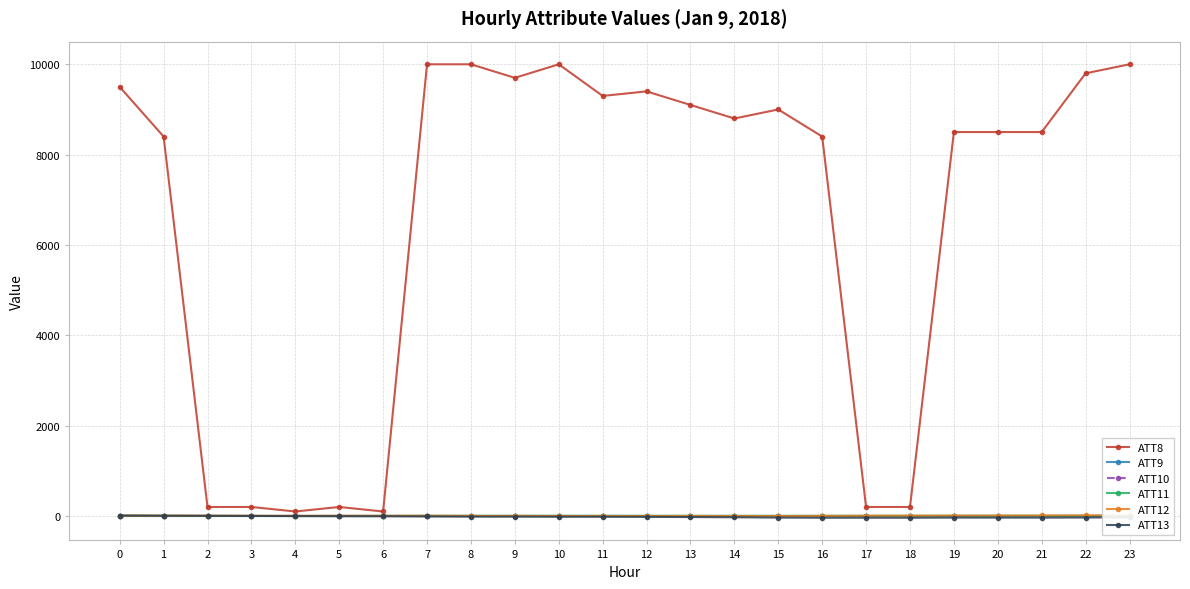

What is the total value across all series at 14?

8755.4